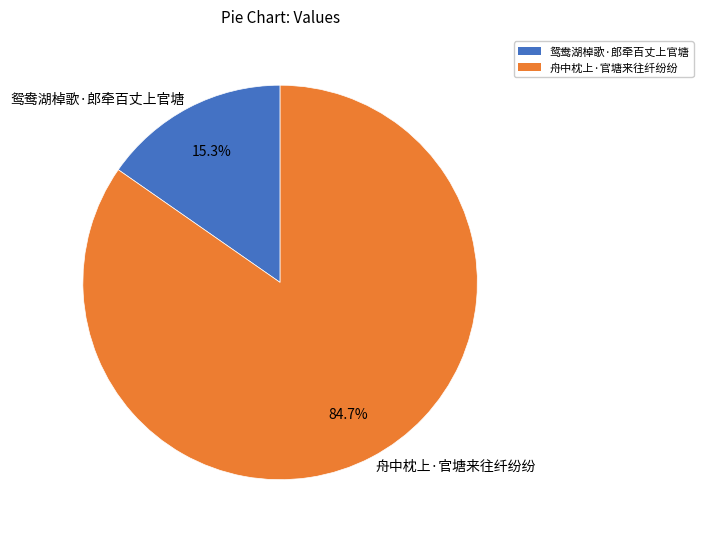

Is it true that 舟中枕上·官塘来往纤纷纷 is 85% of the pie?

True